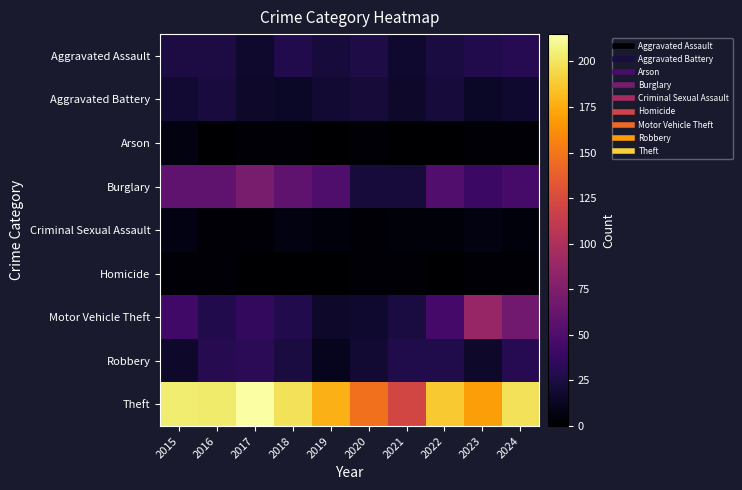

Reading left to right, extract all data points from this chart.

Aggravated Assault: 2015=25	2016=25	2017=17	2018=28	2019=22	2020=26	2021=18	2022=24	2023=28	2024=31
Aggravated Battery: 2015=19	2016=23	2017=16	2018=15	2019=20	2020=21	2021=16	2022=22	2023=15	2024=18
Arson: 2015=6	2016=0	2017=2	2018=2	2019=0	2020=2	2021=0	2022=0	2023=3	2024=2
Burglary: 2015=58	2016=58	2017=72	2018=59	2019=50	2020=22	2021=22	2022=52	2023=40	2024=46
Criminal Sexual Assault: 2015=7	2016=3	2017=3	2018=6	2019=5	2020=3	2021=4	2022=4	2023=6	2024=5
Homicide: 2015=3	2016=2	2017=0	2018=0	2019=0	2020=2	2021=2	2022=0	2023=2	2024=2
Motor Vehicle Theft: 2015=43	2016=28	2017=36	2018=28	2019=16	2020=18	2021=24	2022=45	2023=88	2024=68
Robbery: 2015=16	2016=30	2017=32	2018=24	2019=11	2020=19	2021=27	2022=27	2023=16	2024=31
Theft: 2015=204	2016=203	2017=215	2018=199	2019=178	2020=147	2021=121	2022=188	2023=169	2024=199